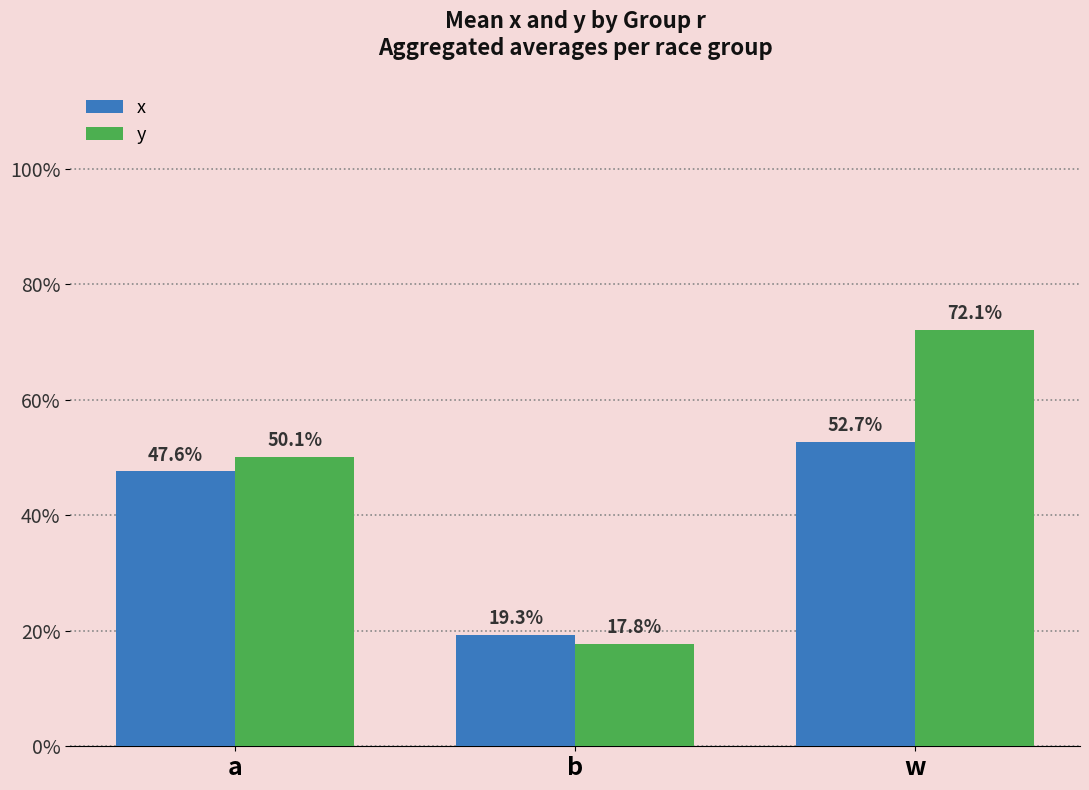

Which series has the largest range (max minus min)?

y